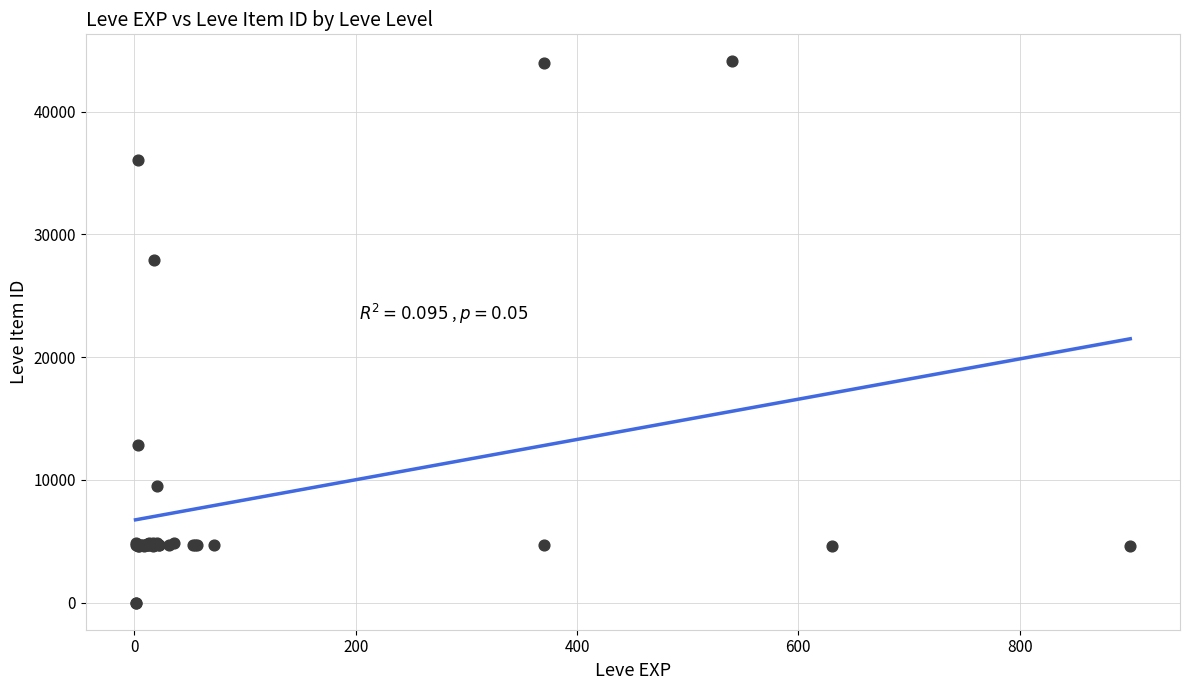

What Y value in the scatter plot is closest to 22048?

27884